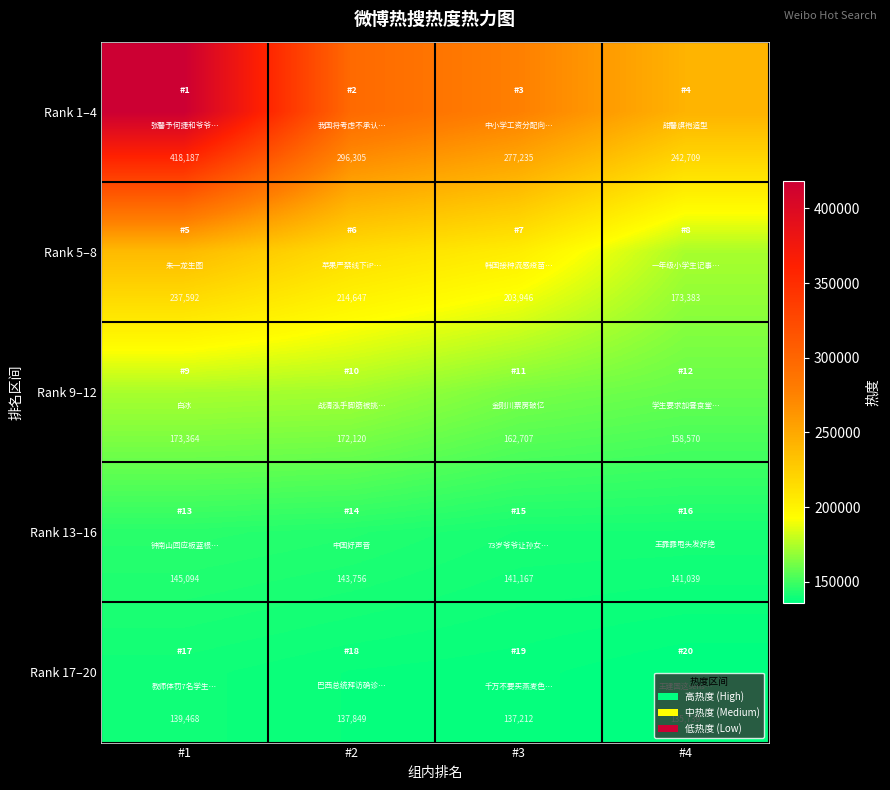

Which series has the widest spread of values?

Rank 1–4